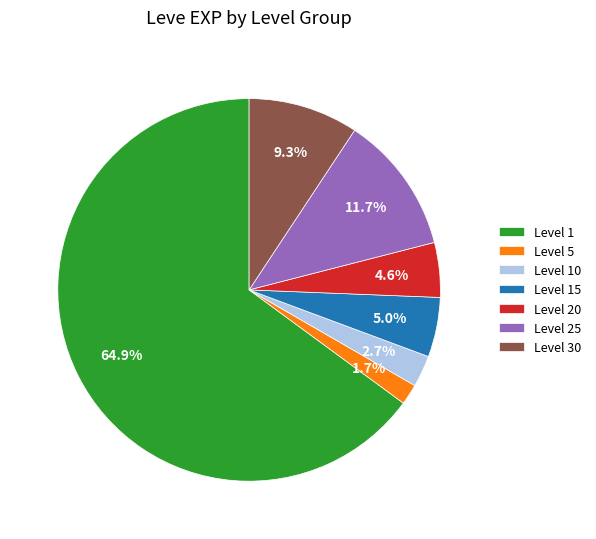

Do Level 1 and Level 15 together represent more than half of the pie?

Yes